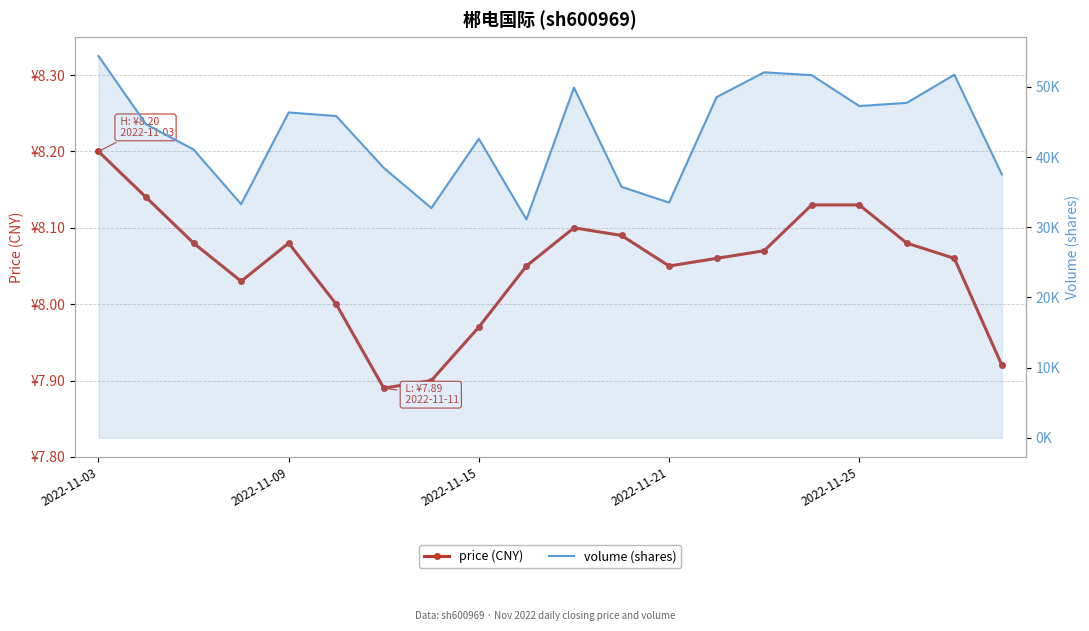

Is the value of volume (shares) at 2022-11-09 greater than the value of price (CNY) at 8?

Yes